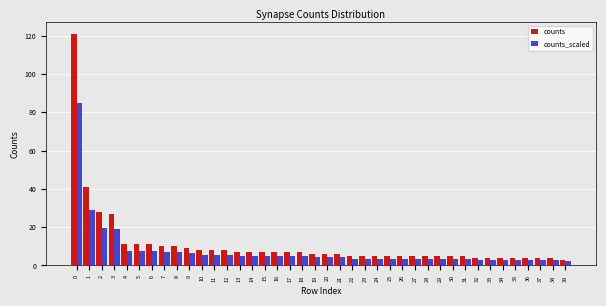

Is it true that counts equals 6.0 at 19?

True